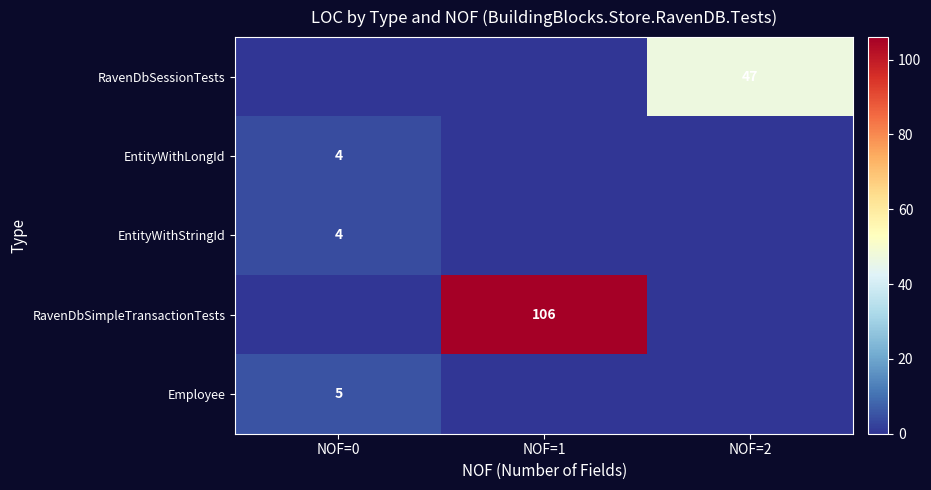

Is it true that RavenDbSimpleTransactionTests equals 106 at NOF=1?

True